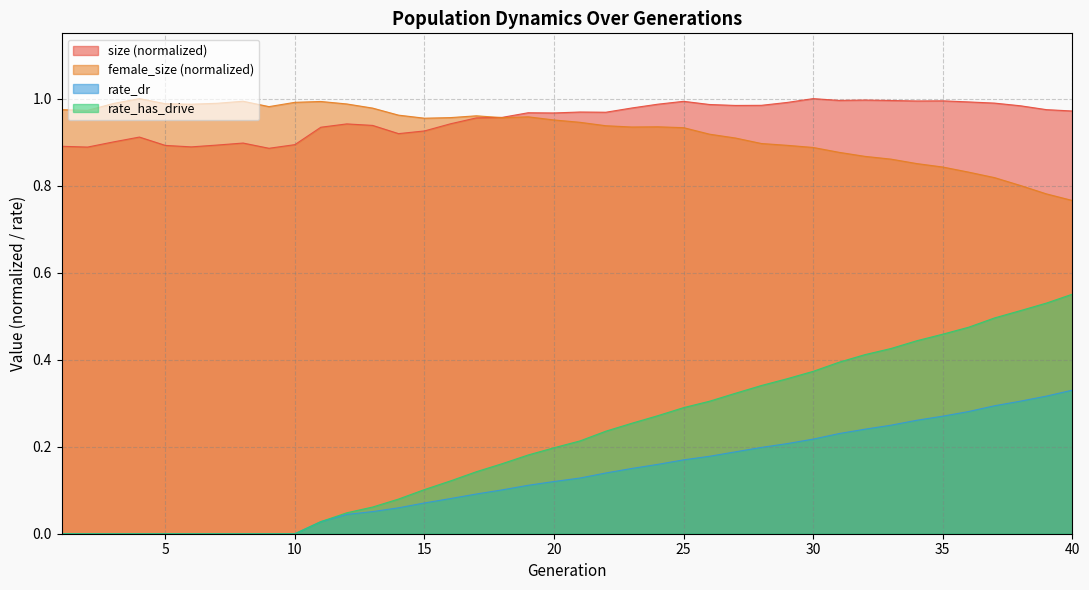

The size series shows 1.5 at 14. True or false?

False